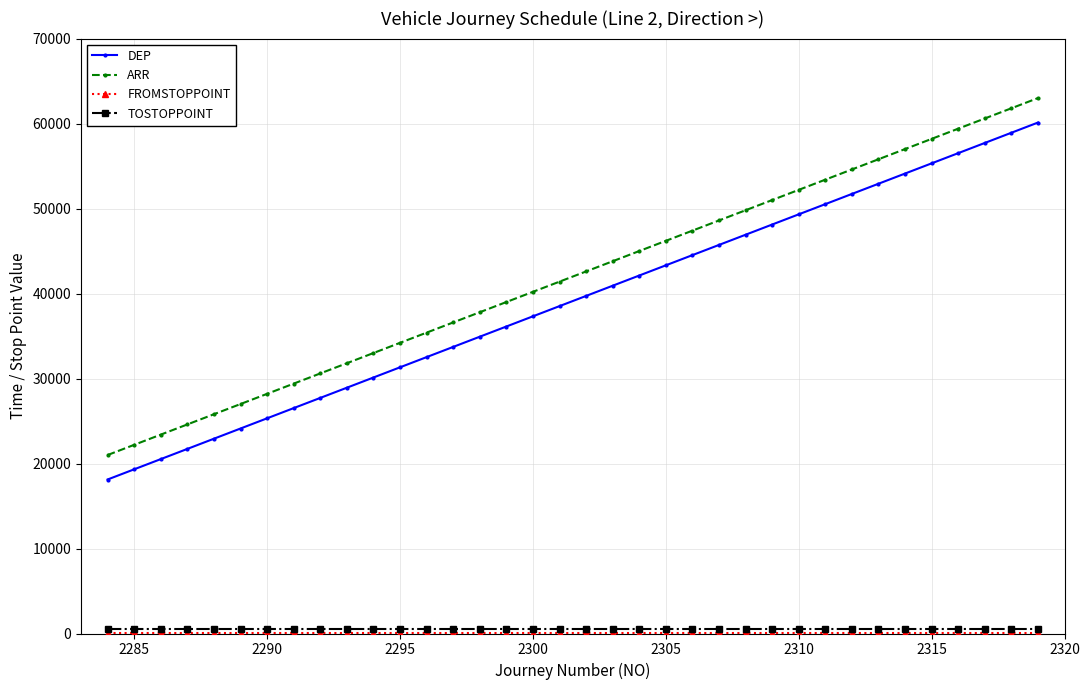

True or false: ARR and DEP intersect in this chart.

False